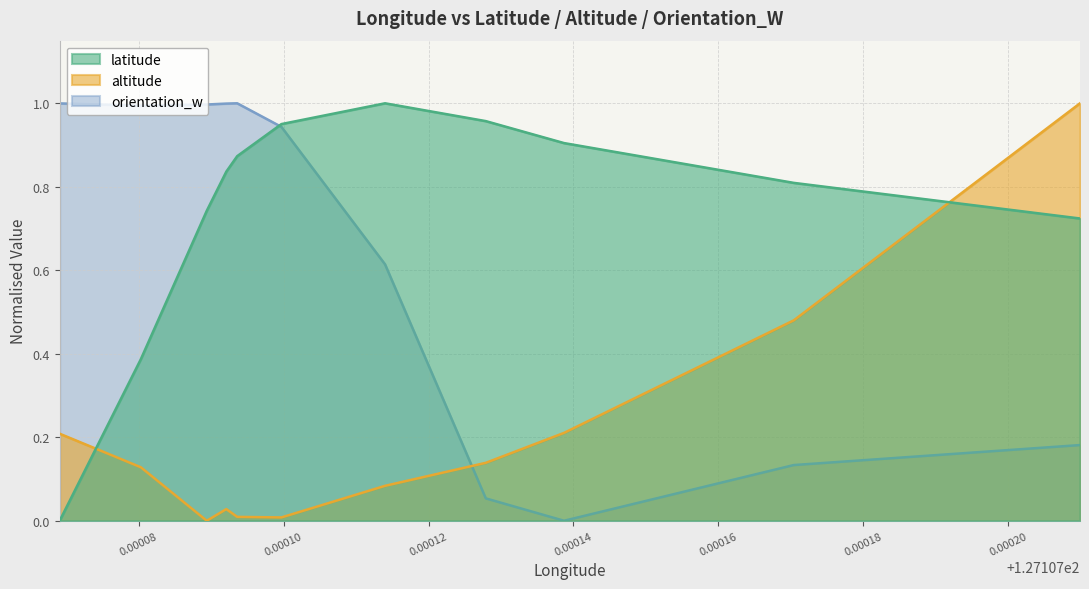

Which category has the lowest value across all series?

127.10706909999999